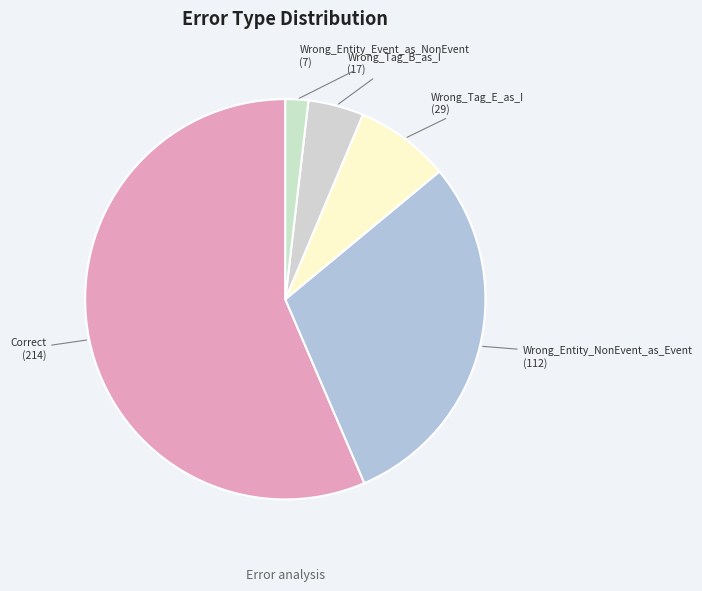

Which has a higher value, Wrong_Entity_NonEvent_as_Event or Correct?

Correct